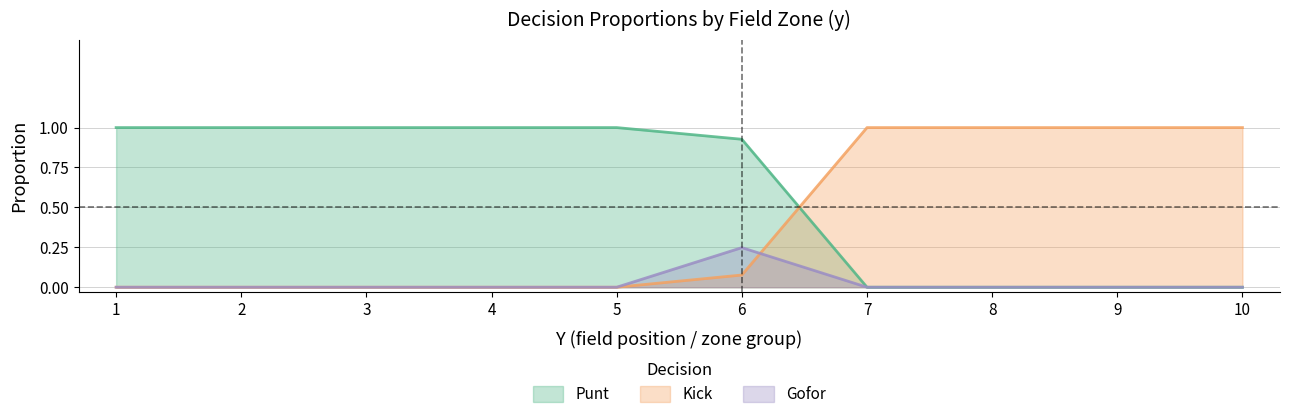

After their last crossing, which series has the higher values: kick or punt?

kick